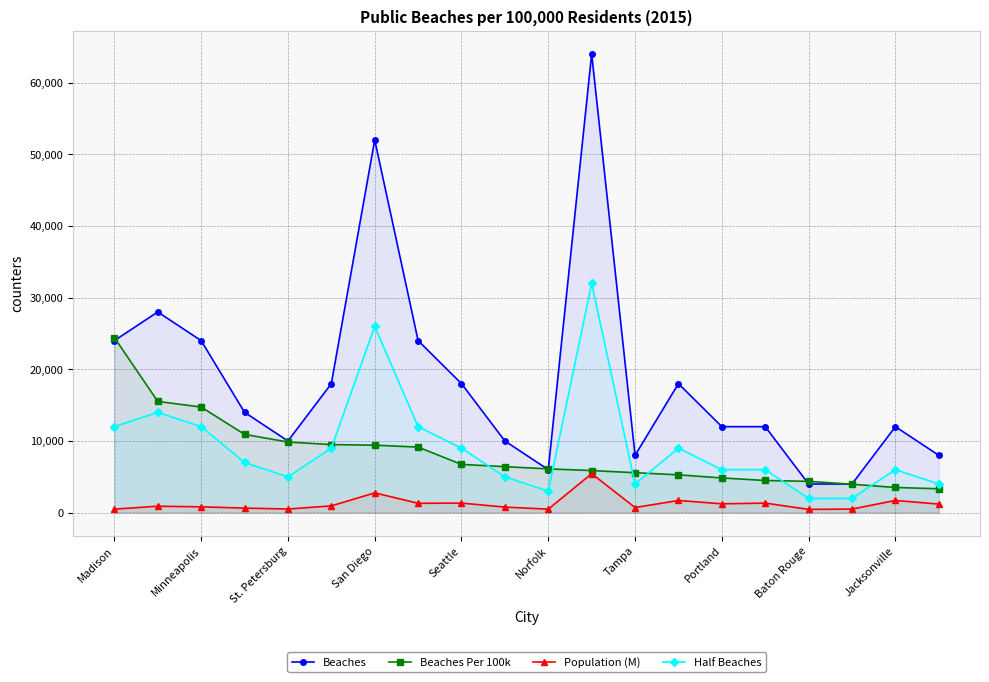

At which category is the sum across all series the highest?

11